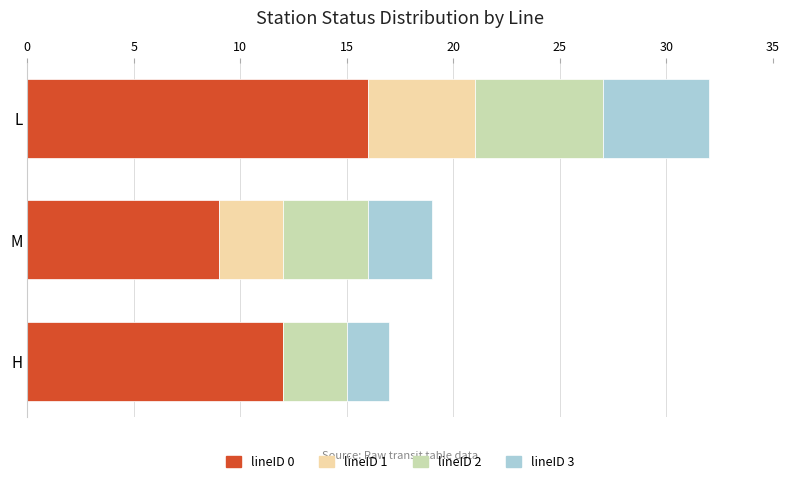

At which category is the sum across all series the highest?

L